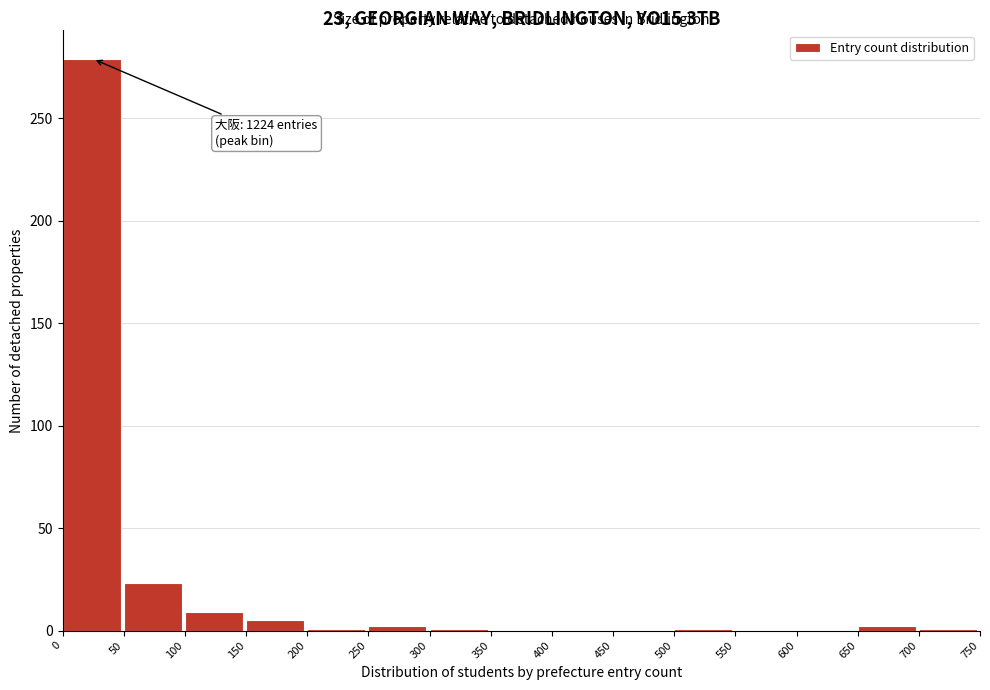

Which range on the x-axis has the tallest bar?

0 to 50